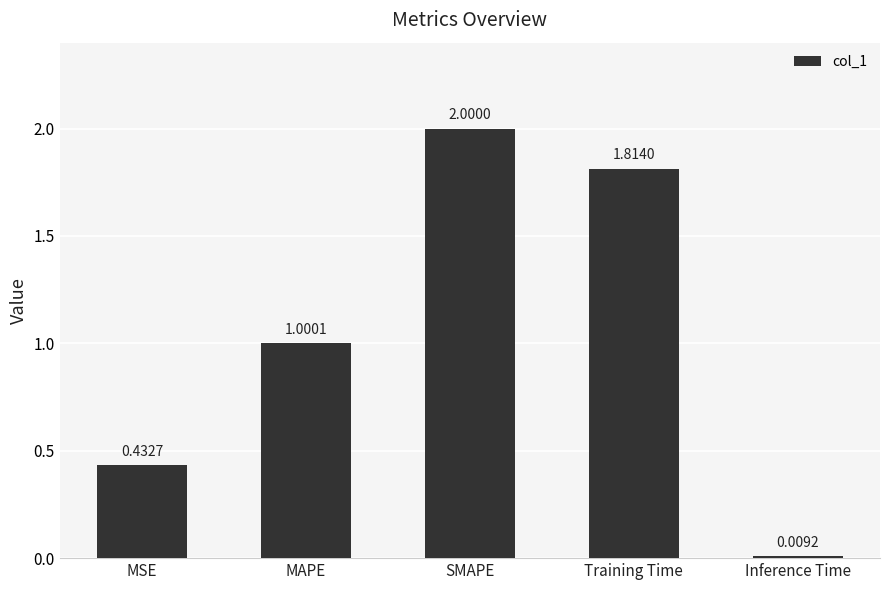

What is the sum of all values?

5.3